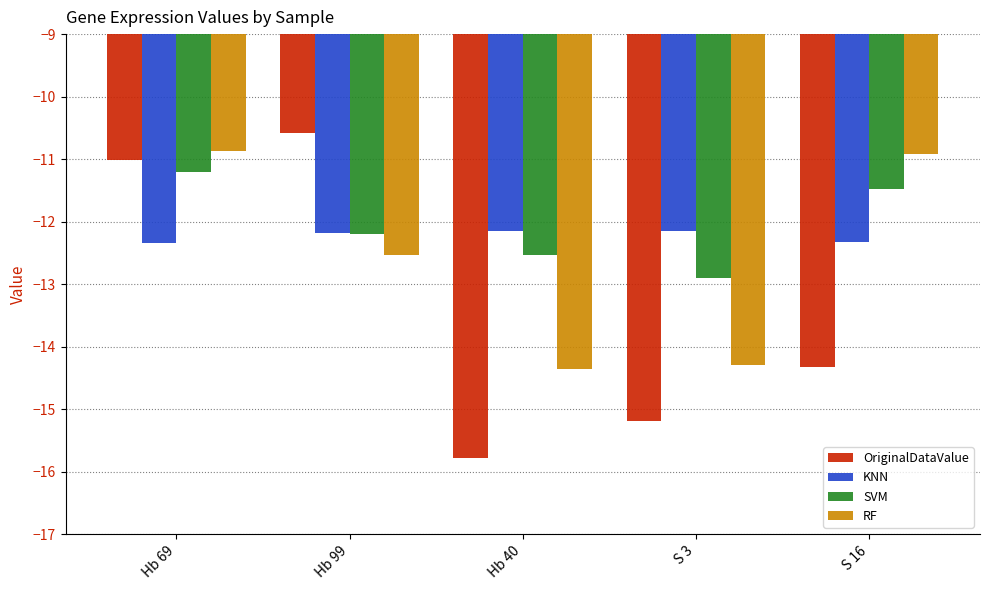

Which series has the largest range (max minus min)?

OriginalDataValue